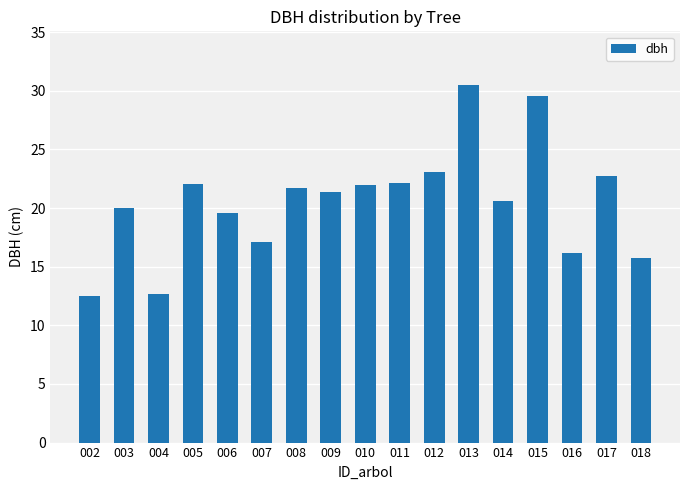

How many distinct data groups are displayed?

1